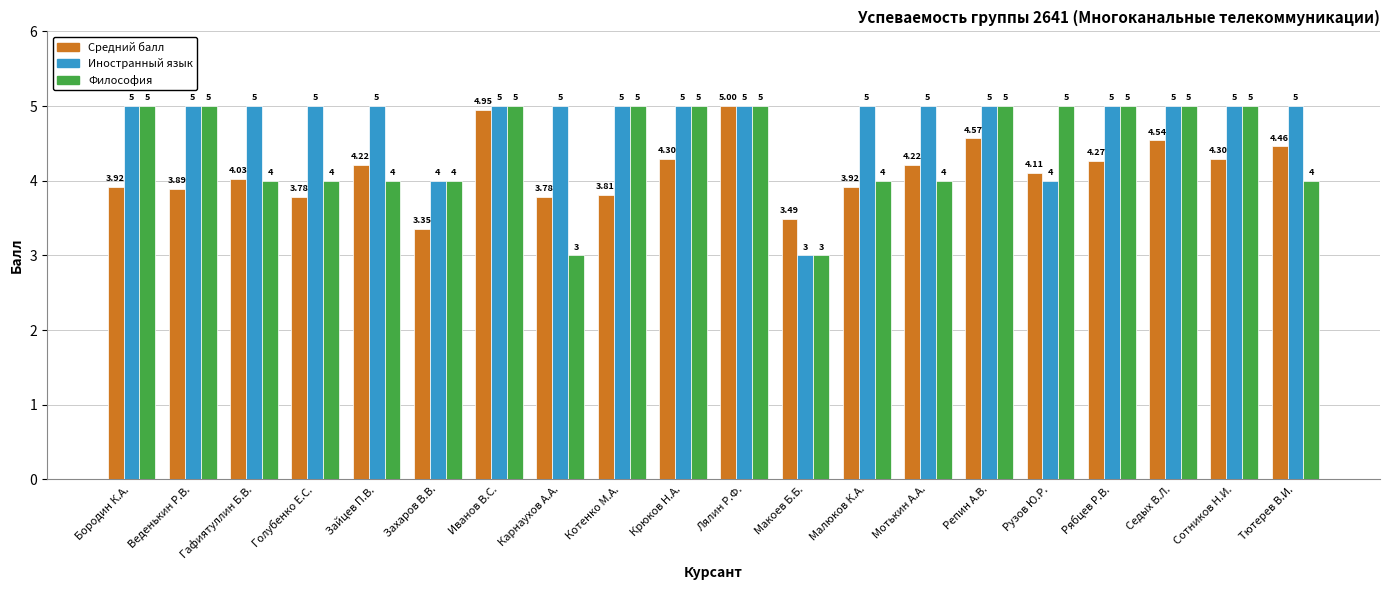

Rank the series by their average value, from lowest to highest.

Средний балл, Философия, Иностранный язык